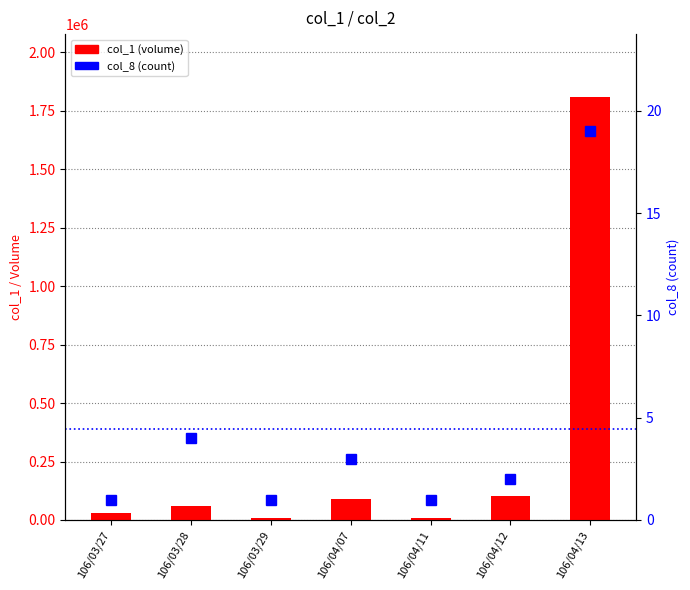

What is the difference between the col_1 (volume) values at 106/04/12 and 106/04/11?

92000